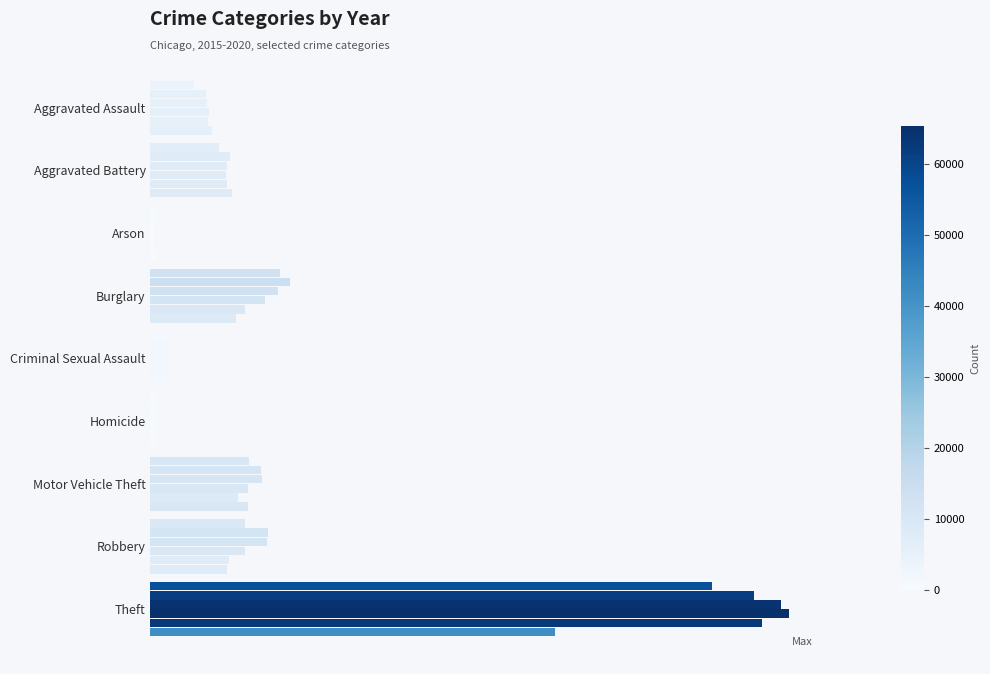

What is the minimum value shown in the chart?

373